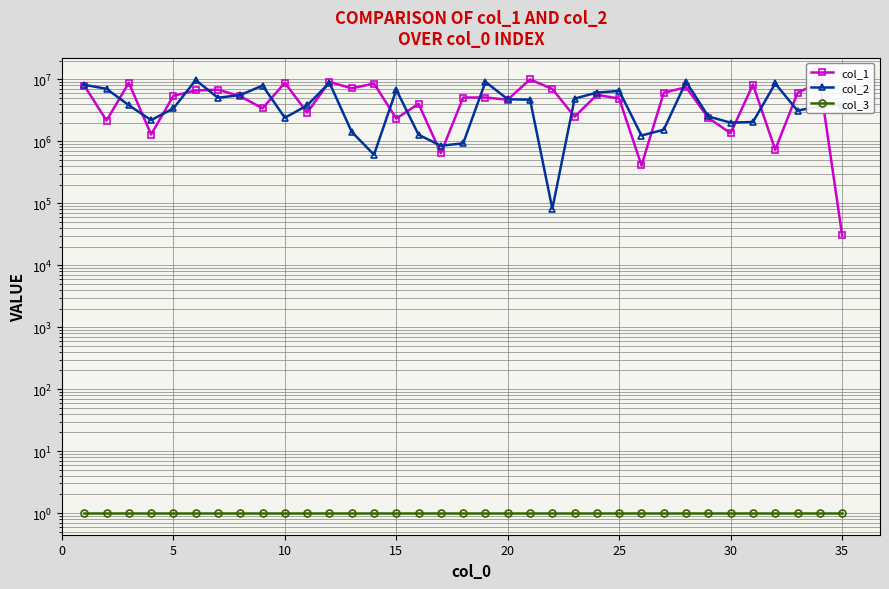

What is the minimum value for col_3?

1